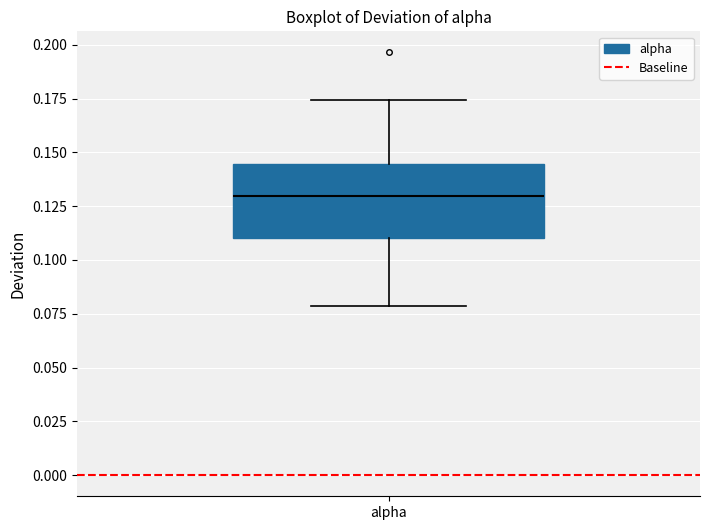

Where does the median line of the box for alpha sit on the y-axis? The values are not printed on the chart, so give them approximately, as read against the axis.

0.130